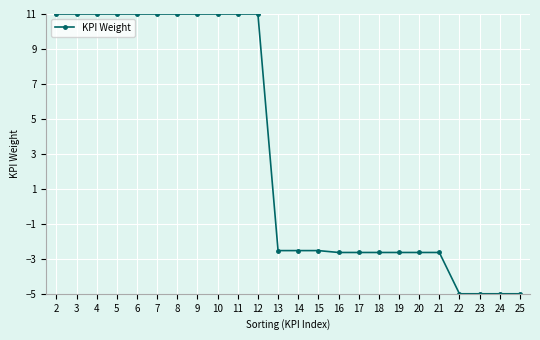

How many lines are shown in the chart?

1